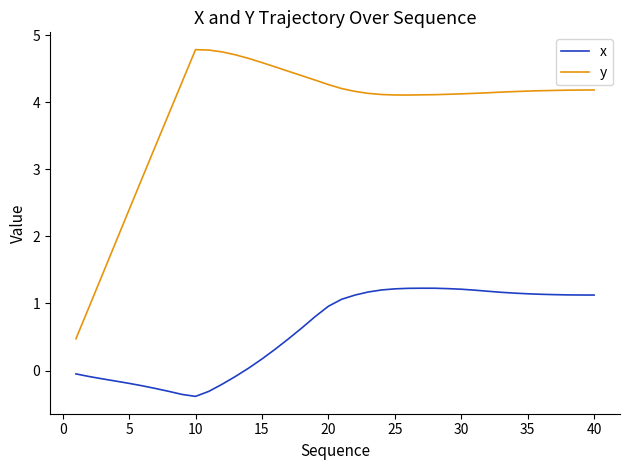

Which series has the largest total across all categories?

y